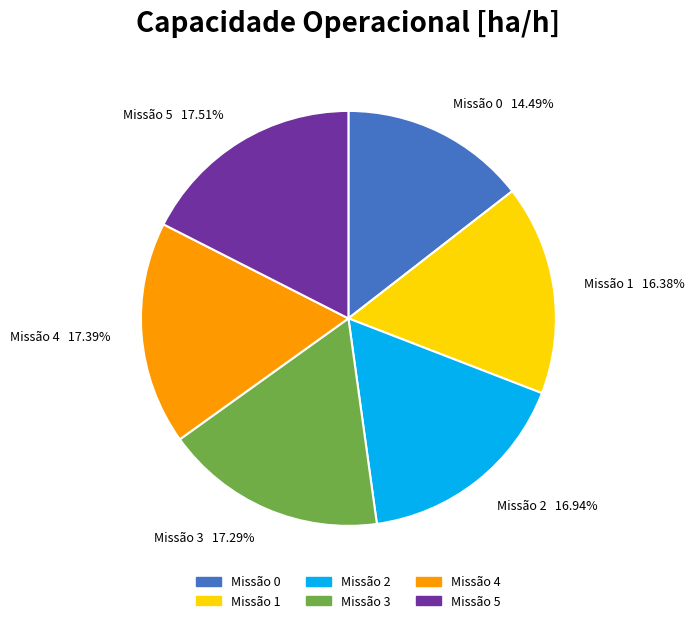

Do Missão 2 16.94% and Missão 3 17.29% together represent more than half of the pie?

No